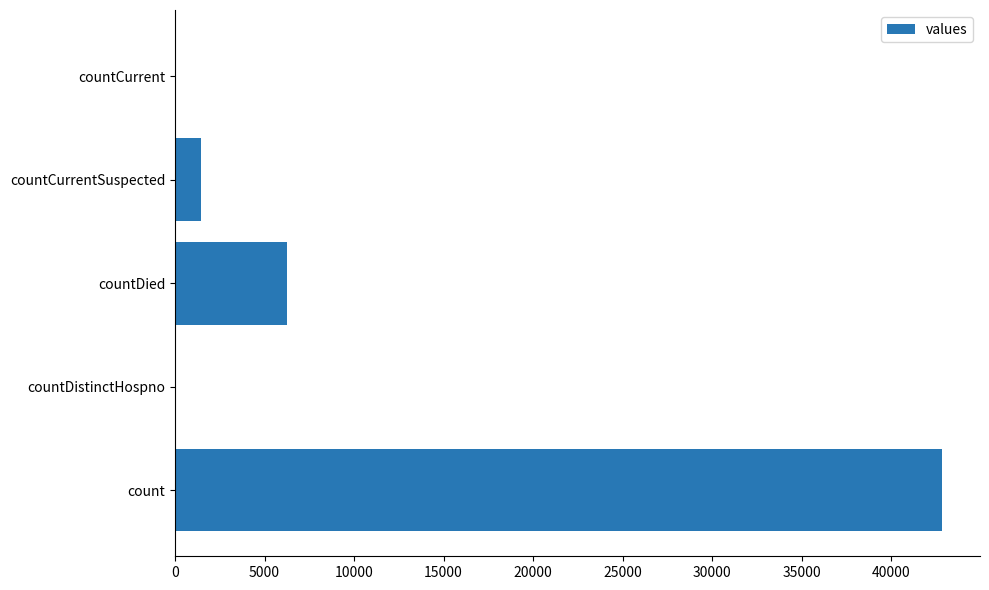

Reading bottom to top, transcribe all the data shown in this chart.

count=42822	countDistinctHospno=0	countDied=6268	countCurrentSuspected=1458	countCurrent=0